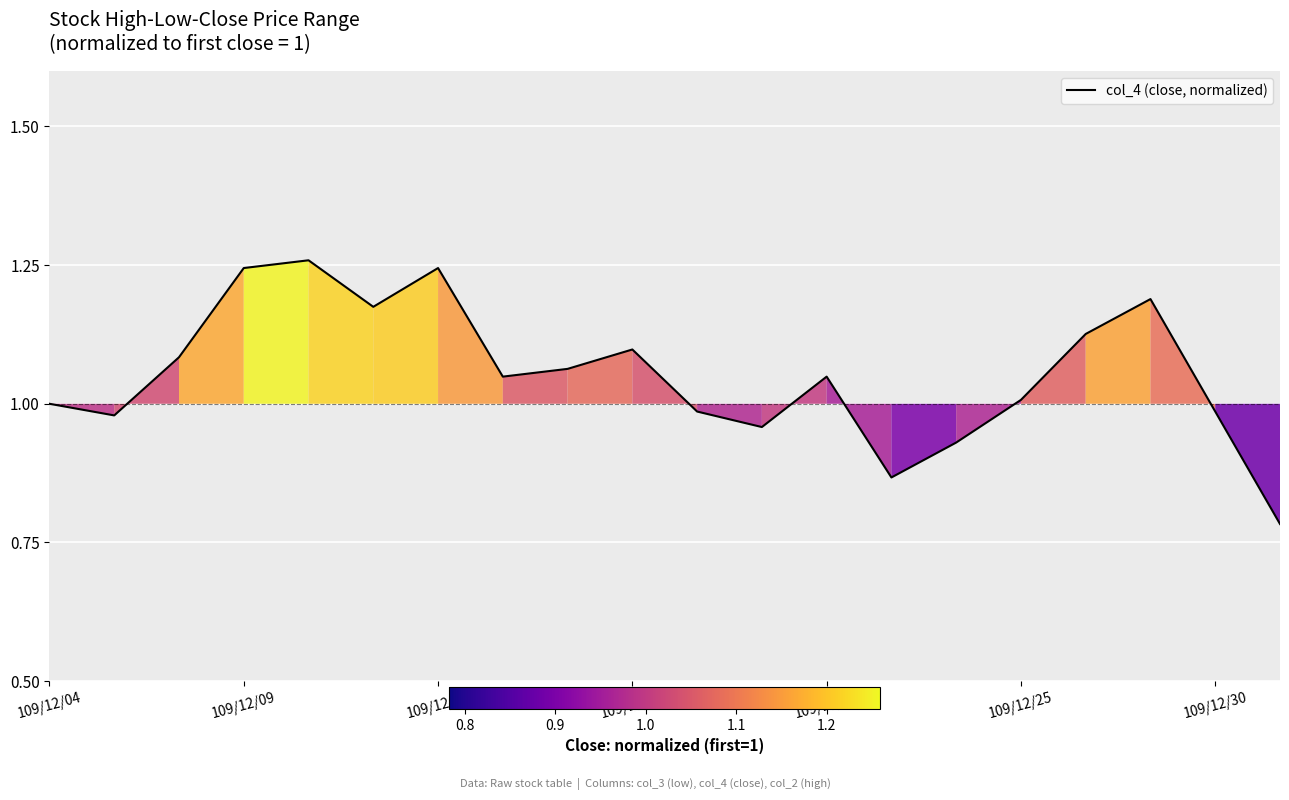

Reading left to right, extract all data points from this chart.

1.0	1.0	1.1	1.2	1.3	1.2	1.2	1.0	1.1	1.1	1.0	1.0	1.0	0.9	0.9	1.0	1.1	1.2	1.0	0.8